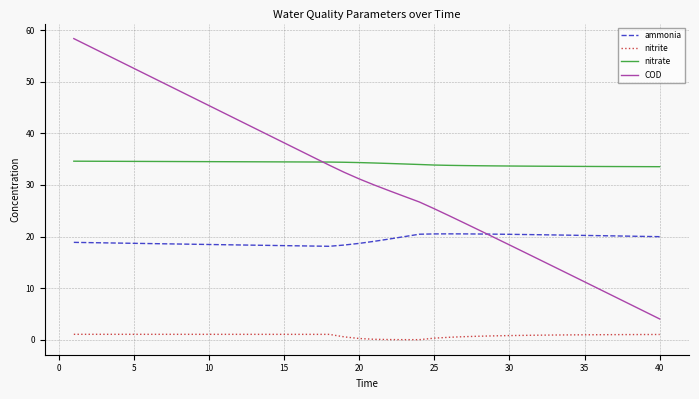

Which series has the largest total across all categories?

nitrate